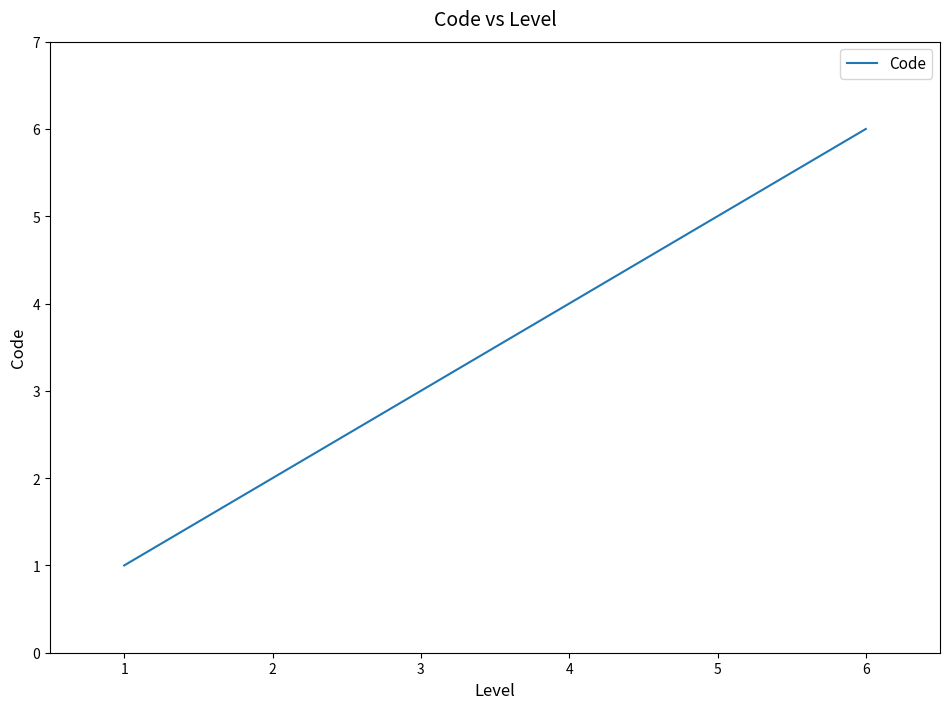

What is the sum of all values?

21